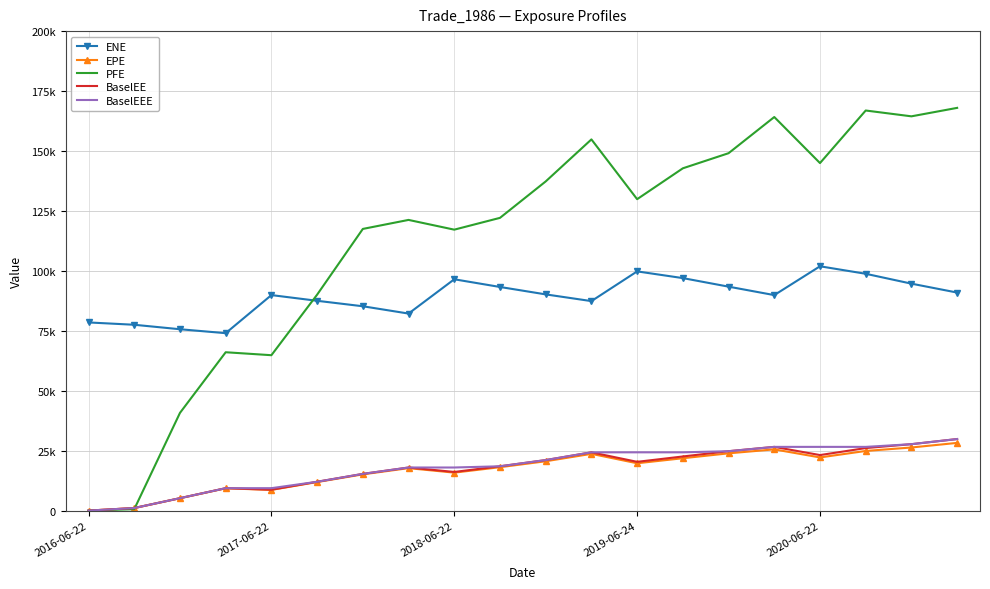

At which label does BaselEE first exceed 20340?

10